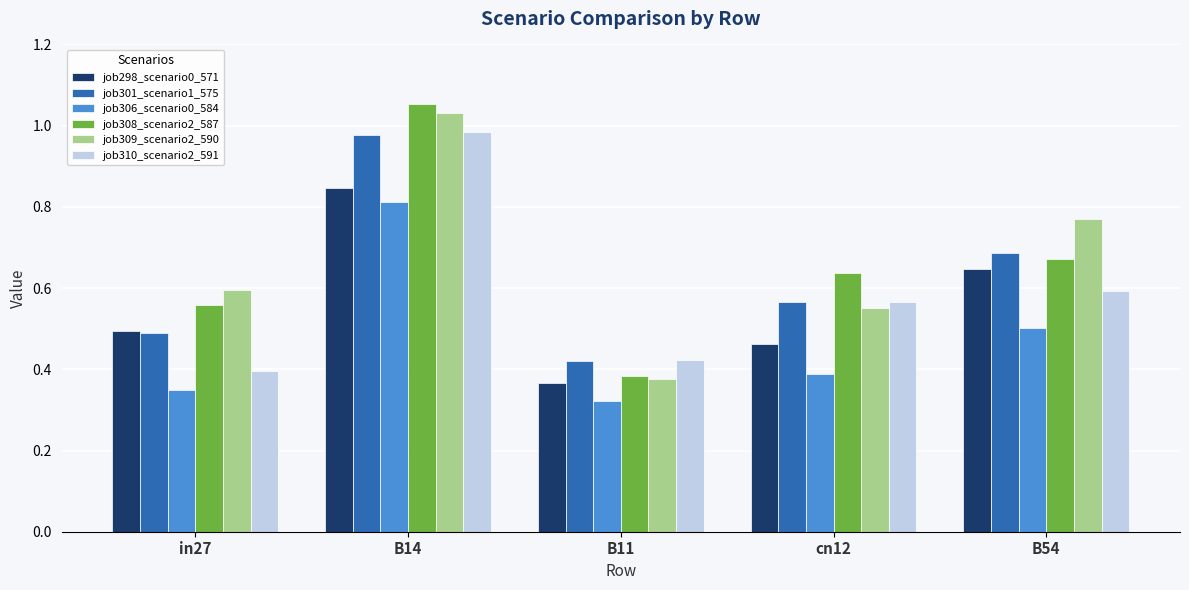

Are the bars horizontal?

No